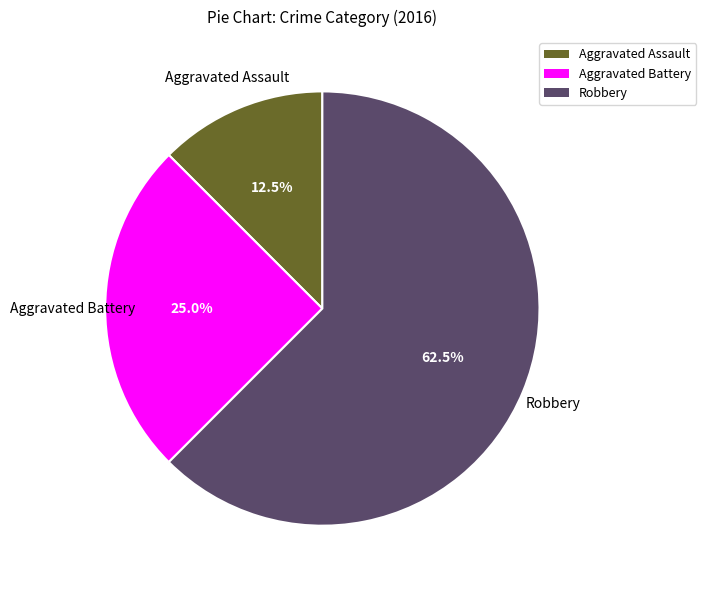

Does Robbery represent more than half of the total?

Yes